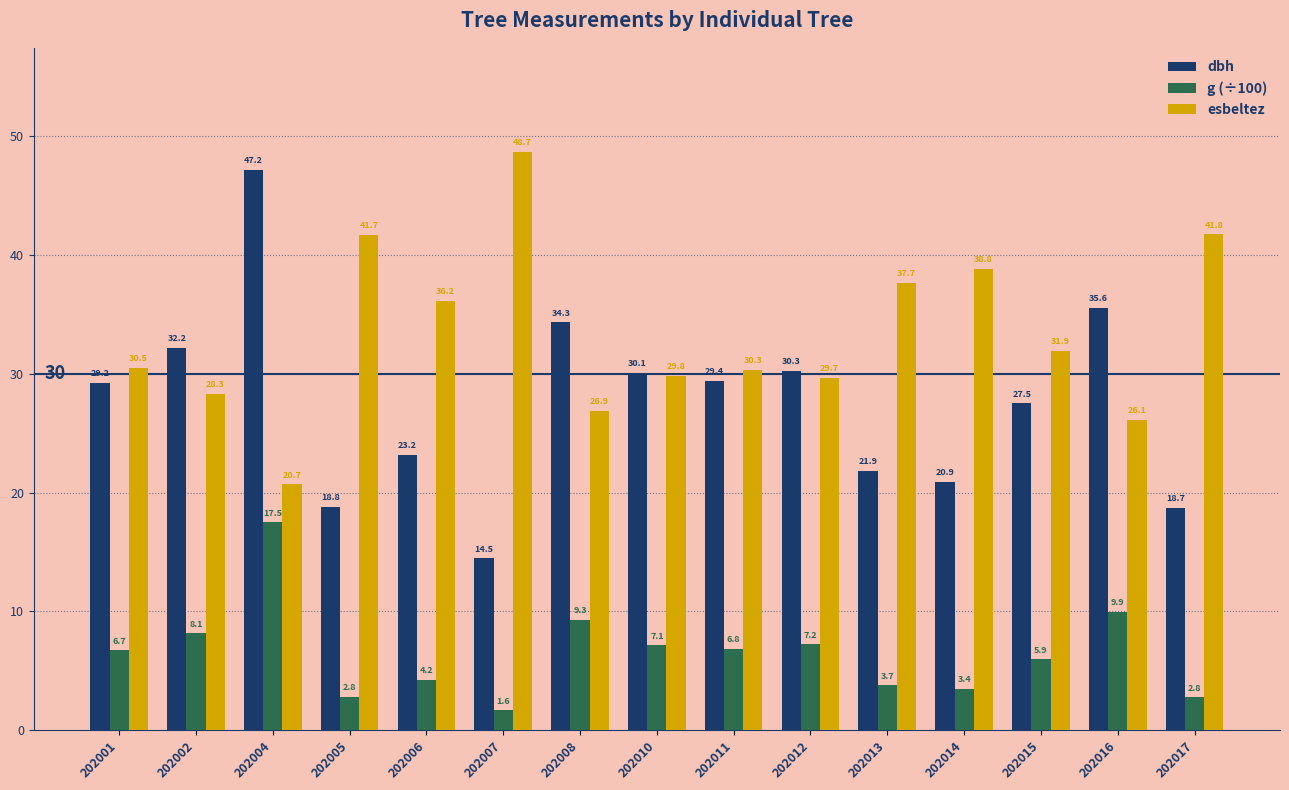

What is the total value across all series at 202001?

66.4